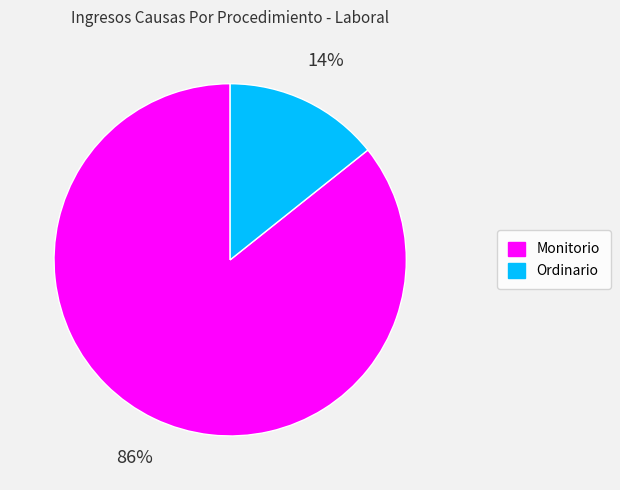

Rank the categories by value from lowest to highest.

Ordinario, Monitorio